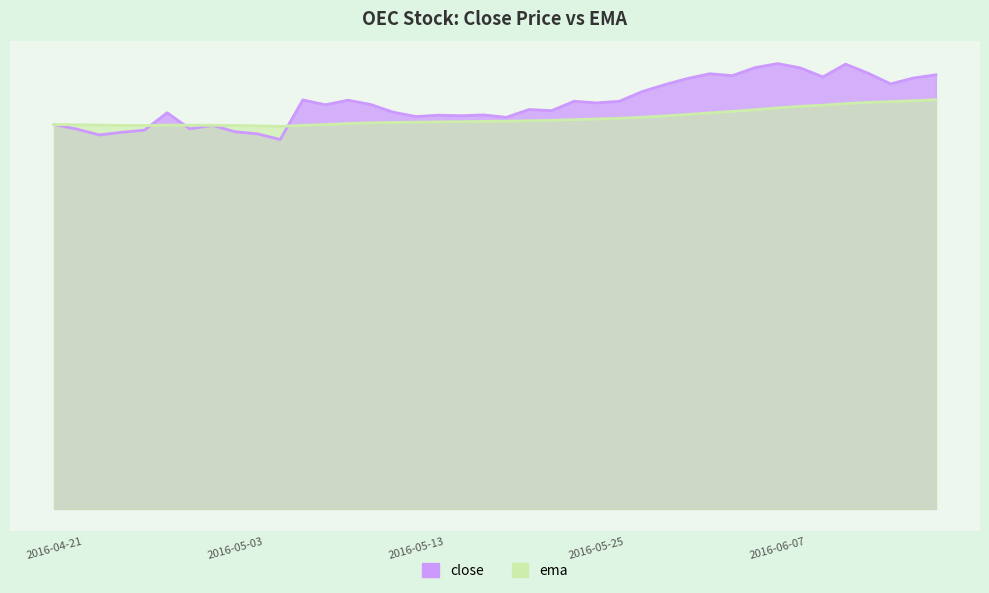

What is the sum of the close values at 2016-04-28 and 2016-06-13?

31.1